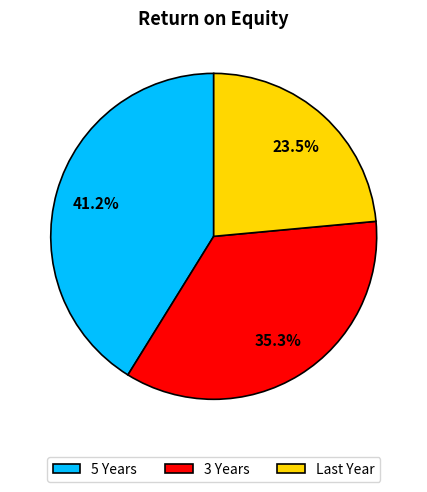

Count the number of slices in the pie.

3